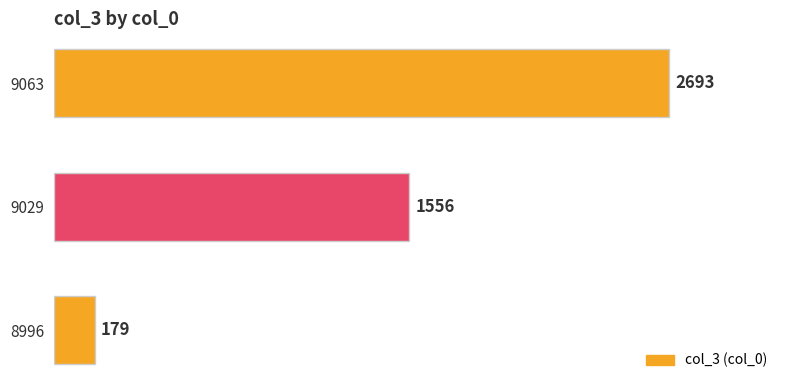

List the labels in order of value, largest first.

9063, 9029, 8996